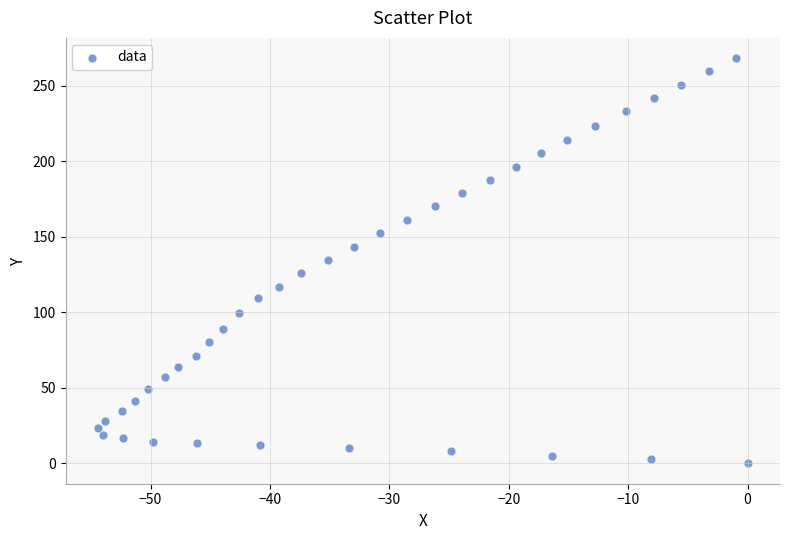

What is the range of X values (max minus min)?

54.4